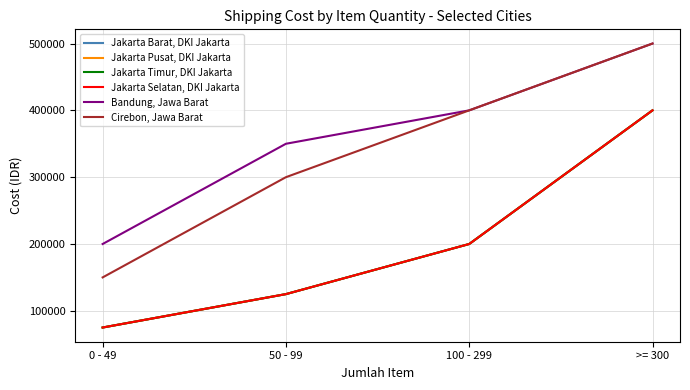

The Bandung, Jawa Barat series shows 235392 at 100 - 299. True or false?

False